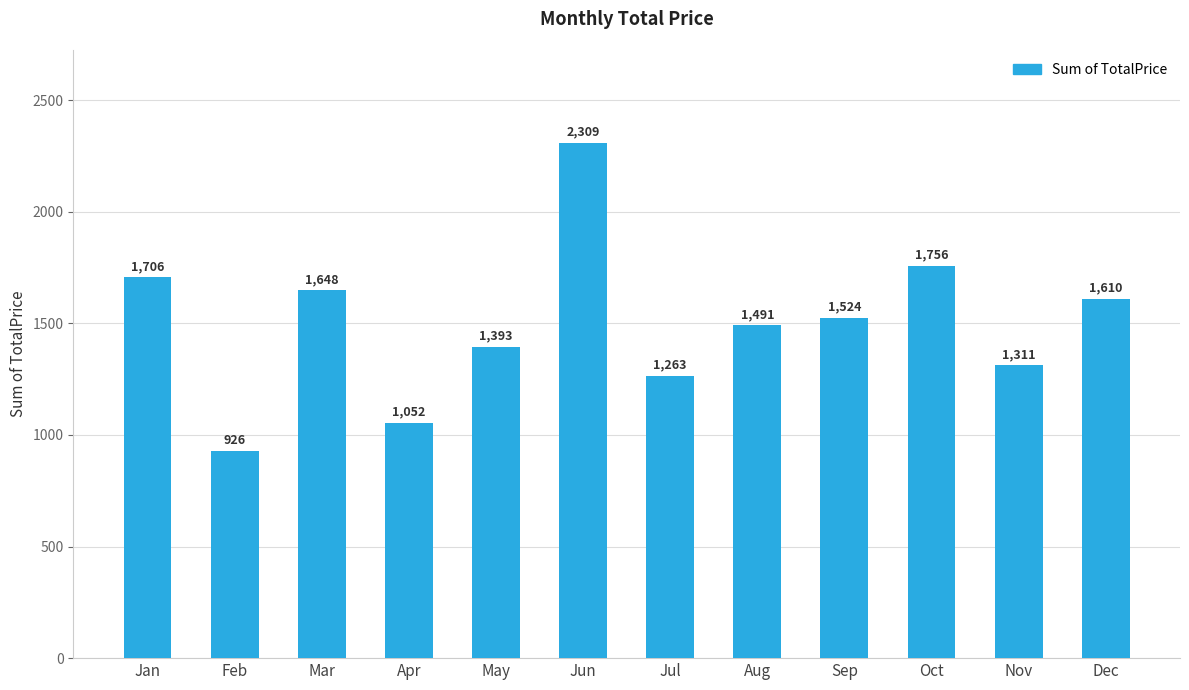

Are the bars horizontal?

No